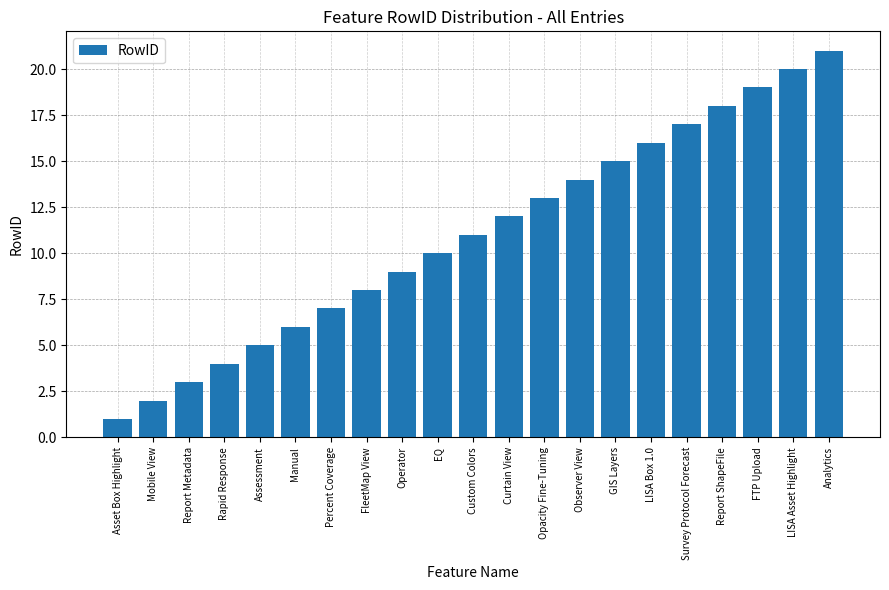

True or false: the data shows 13 at Opacity Fine-Tuning.

True